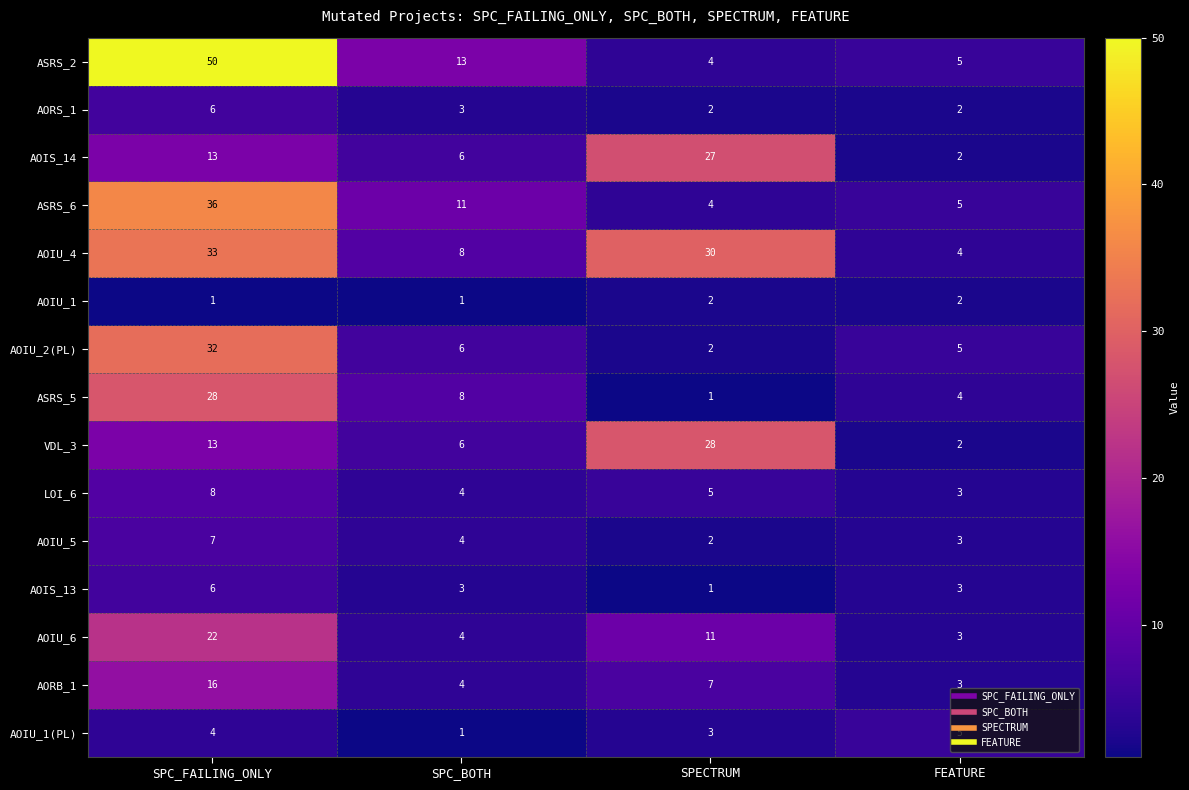

Which series has the largest range (max minus min)?

ASRS_2